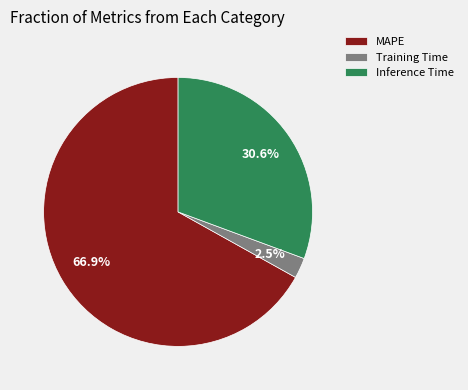

Rank the categories by value from lowest to highest.

Training Time, Inference Time, MAPE